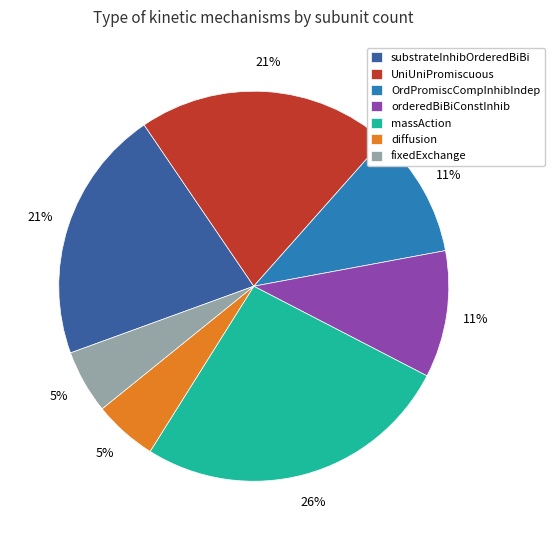

To the nearest percent, what is the combined percentage of diffusion and UniUniPromiscuous?

26%